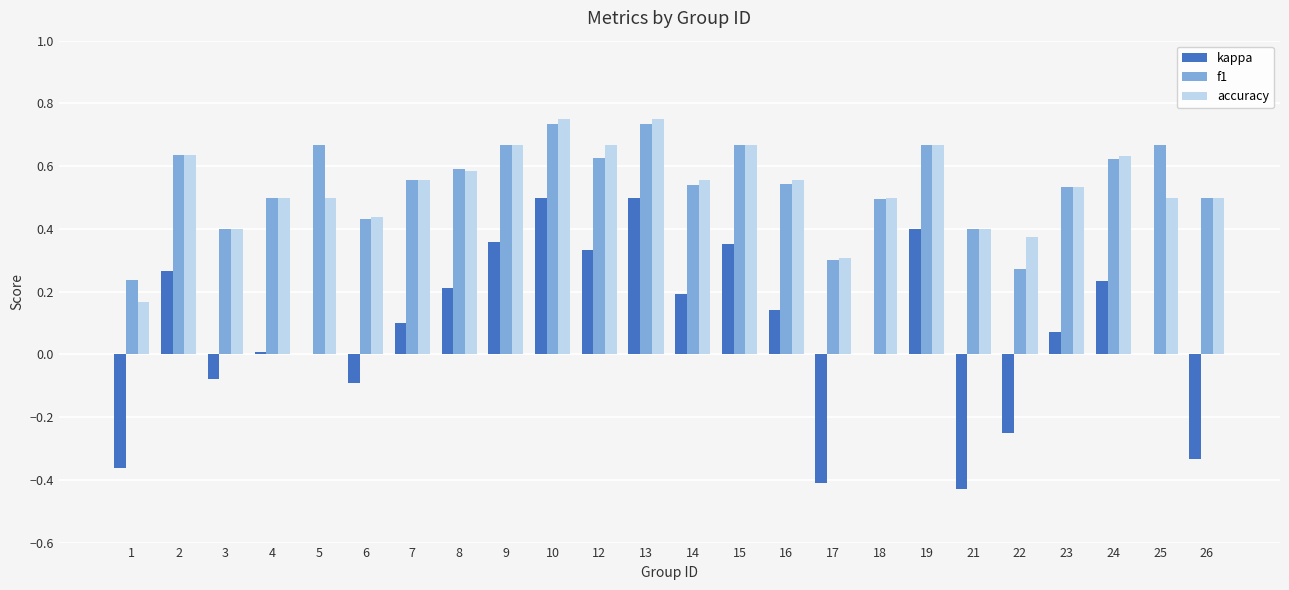

Which series changed the most between 13 and 18?

kappa